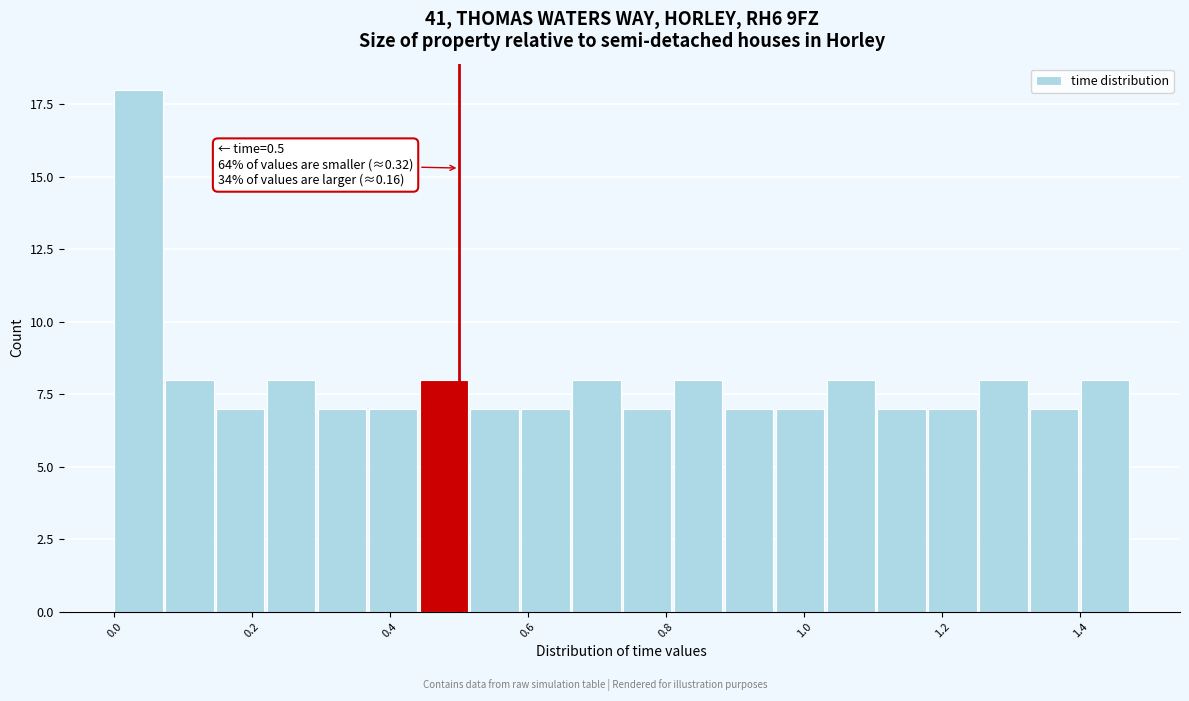

Read against the x-axis, roughly where is the centre of the tallest bar?

0.04